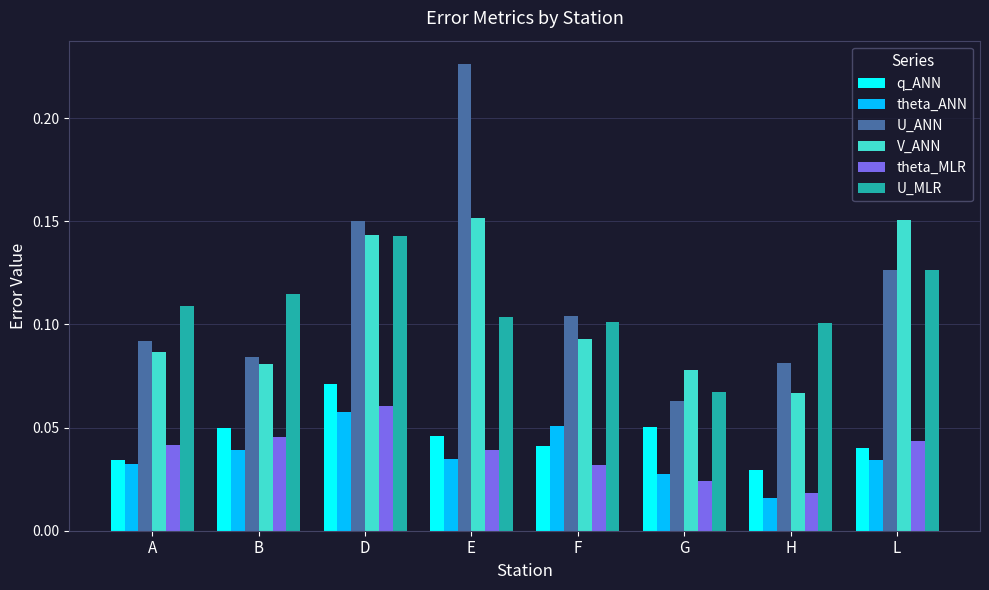

Is the value of theta_MLR at H greater than the value of V_ANN at D?

No